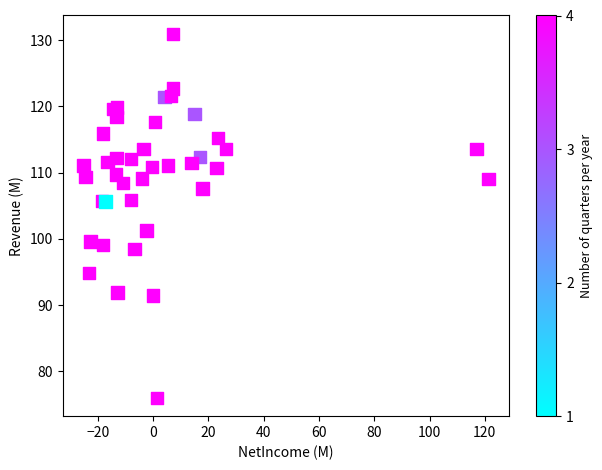

What Y value in the scatter plot is closest to 103?

101.3